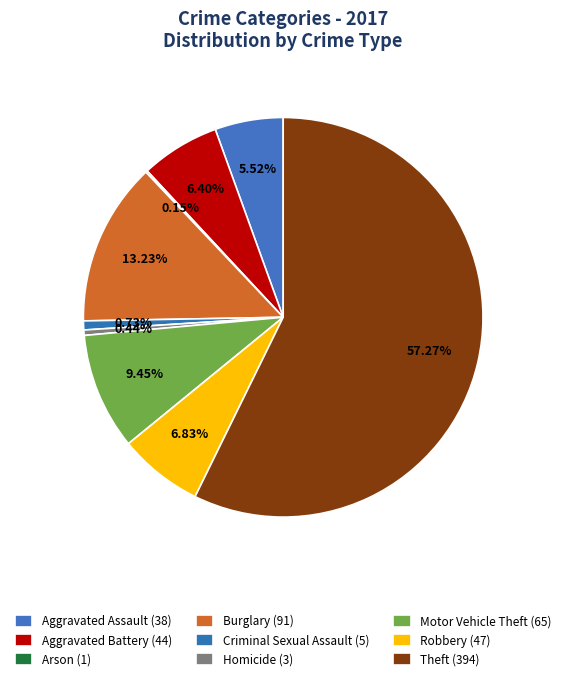

What is the change in value from Criminal Sexual Assault to Homicide?

-2